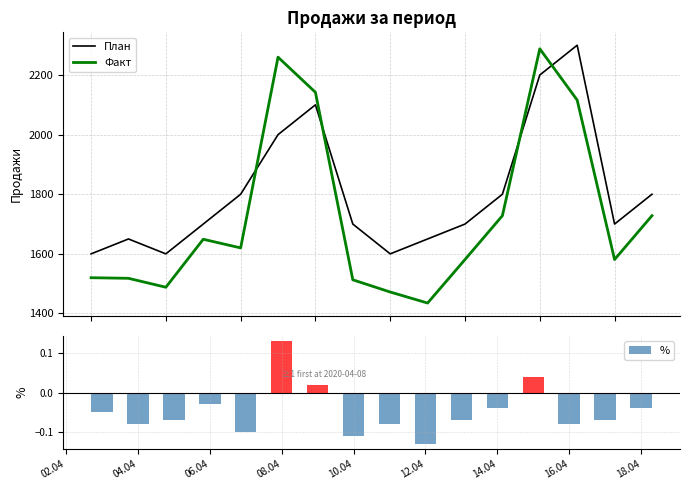

After their last crossing, which series has the higher values: Факт or План?

План